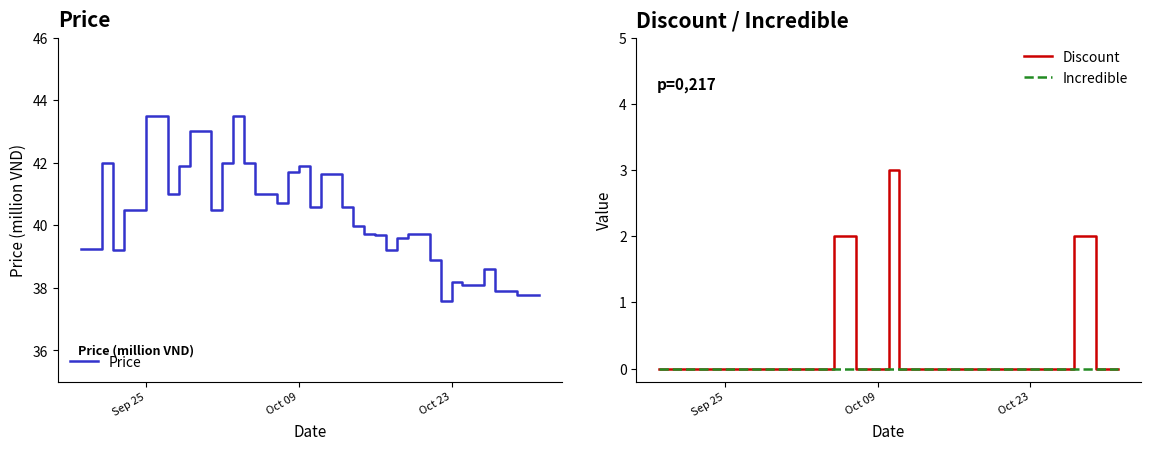

What are all the series names shown in the legend?

Price, Discount, Incredible